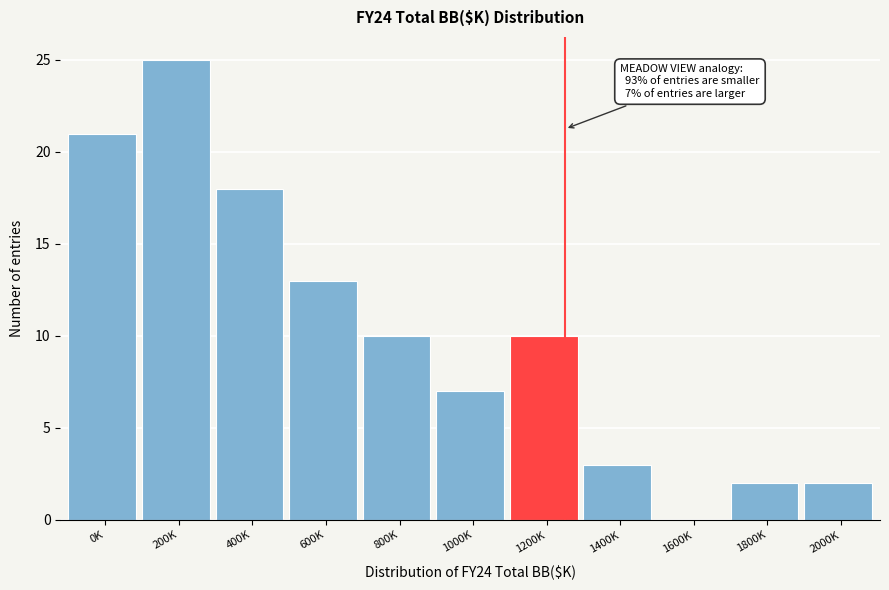

Reading left to right, transcribe all the data shown in this chart.

0K=21	200K=25	400K=18	600K=13	800K=10	1000K=7	1200K=10	1400K=3	1600K=0	1800K=2	2000K=2